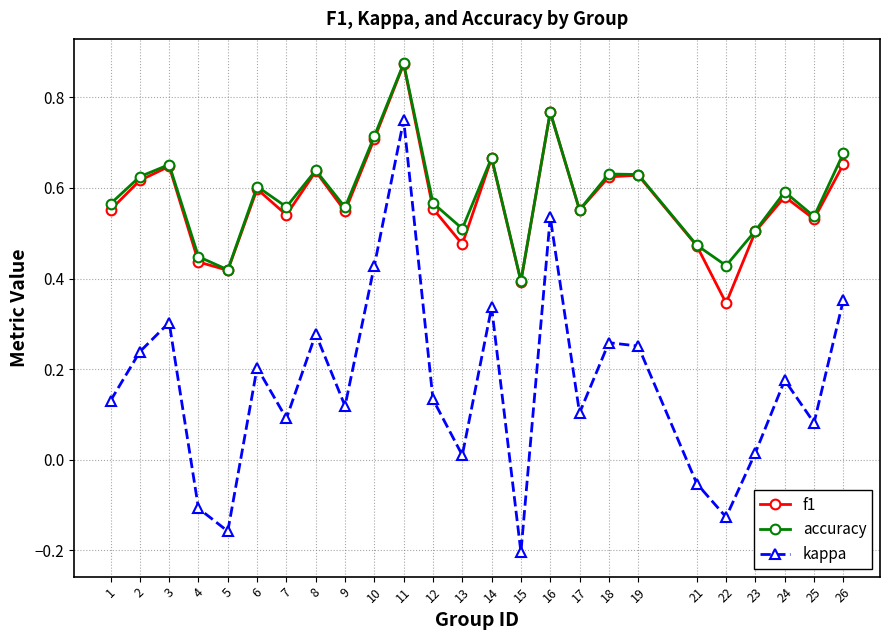

Between 7 and 10, which series saw the biggest shift?

kappa